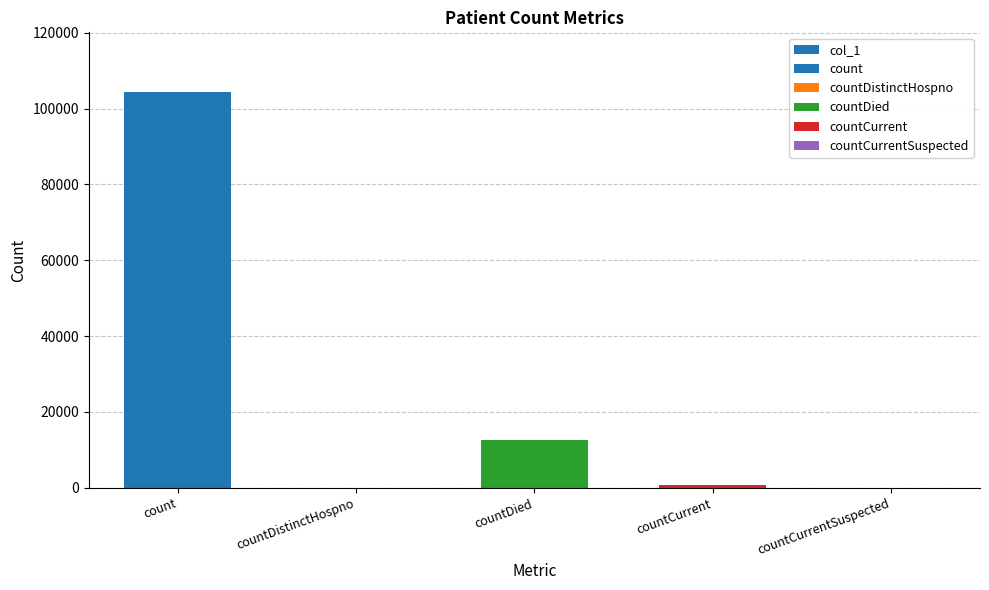

What is the label of the 4th bar from the right?

countDistinctHospno